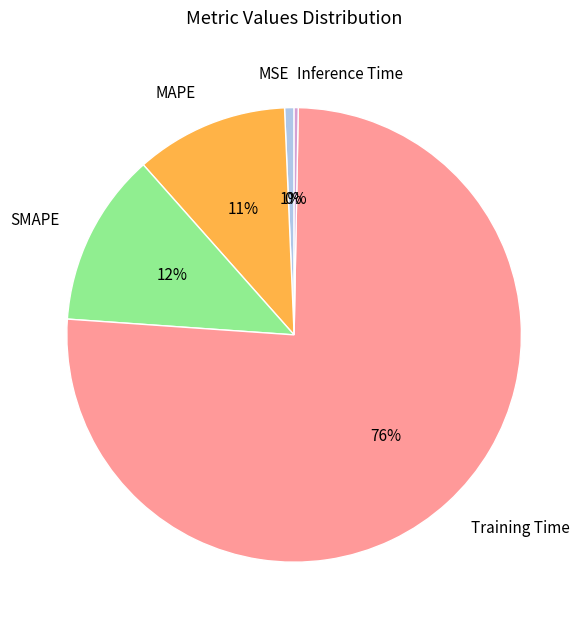

How many slices are in this pie chart?

5